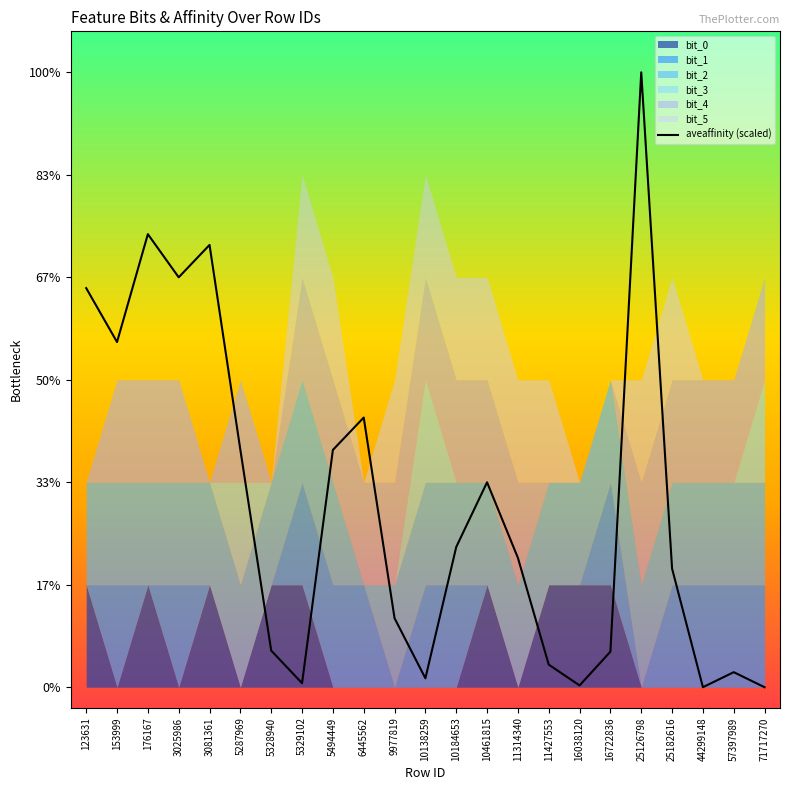

What value does the data have at 11314340?

1.3